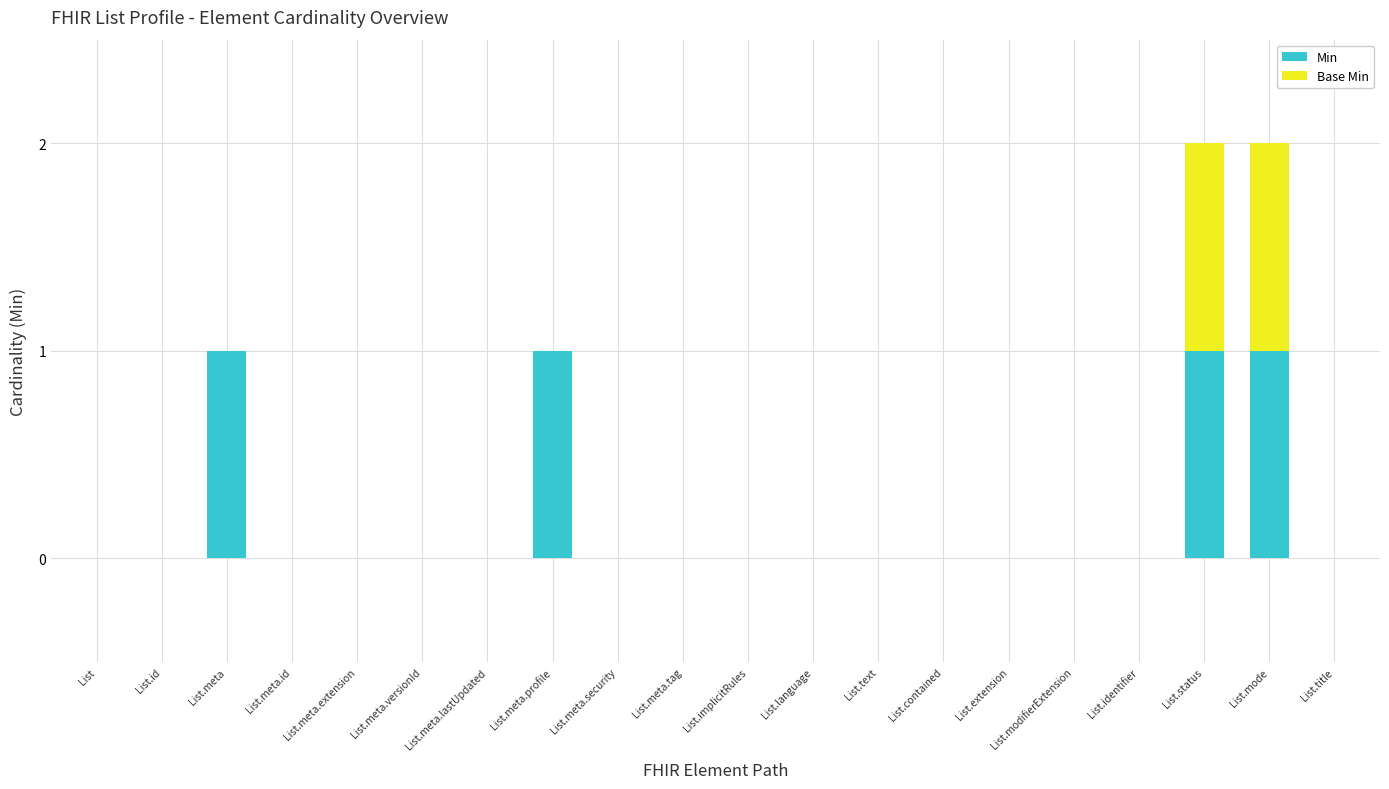

What is the sum of all Min values?

4